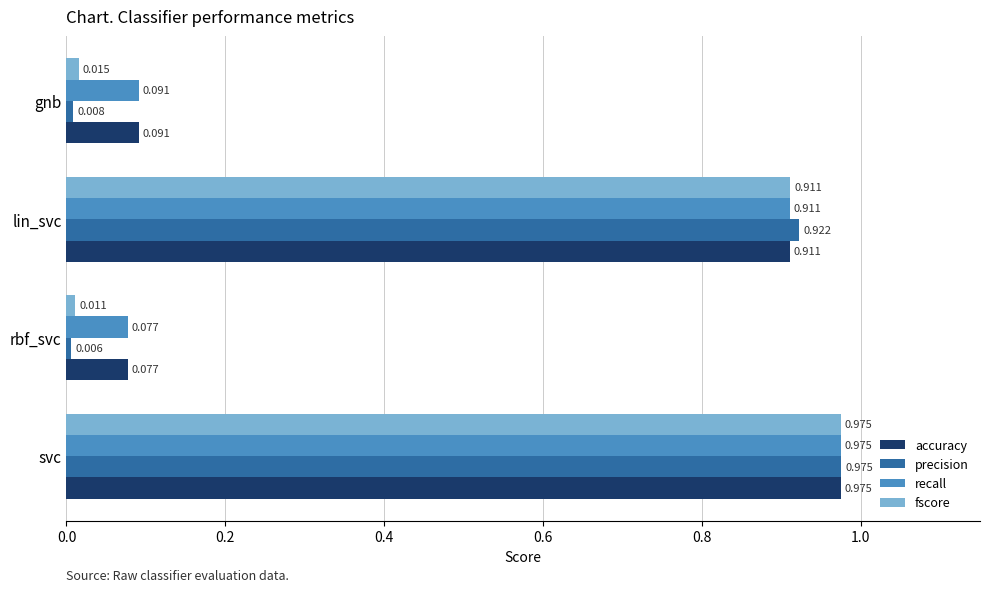

Which series has the largest range (max minus min)?

precision